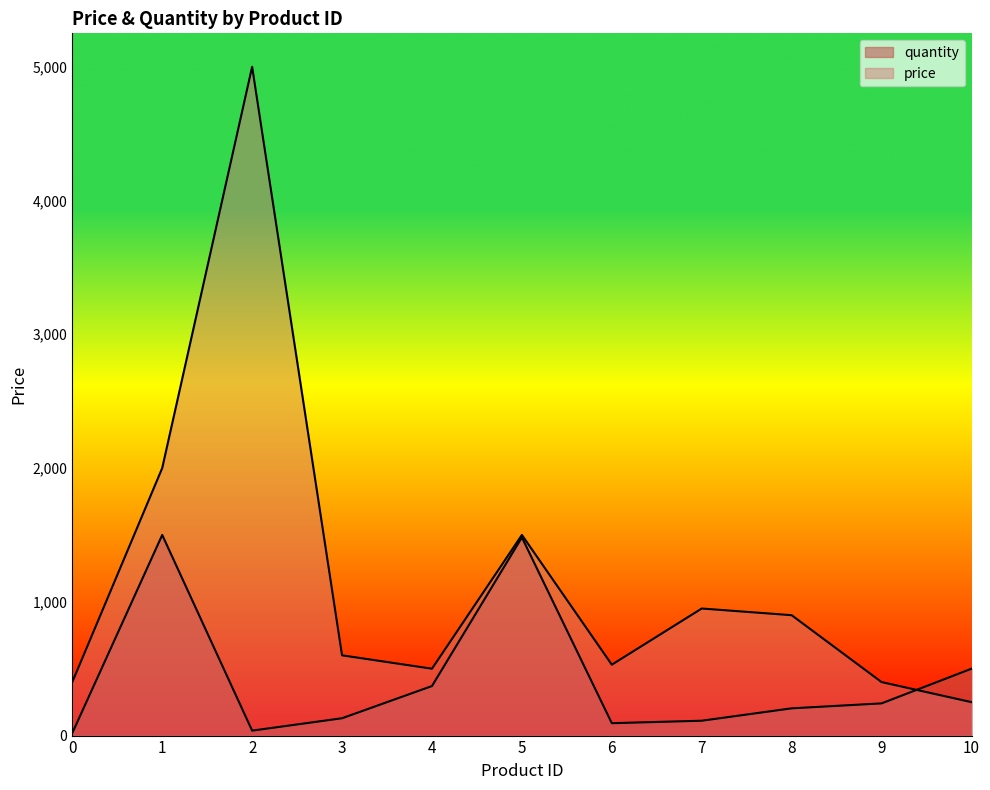

Rank the series by their average value, from lowest to highest.

quantity, price